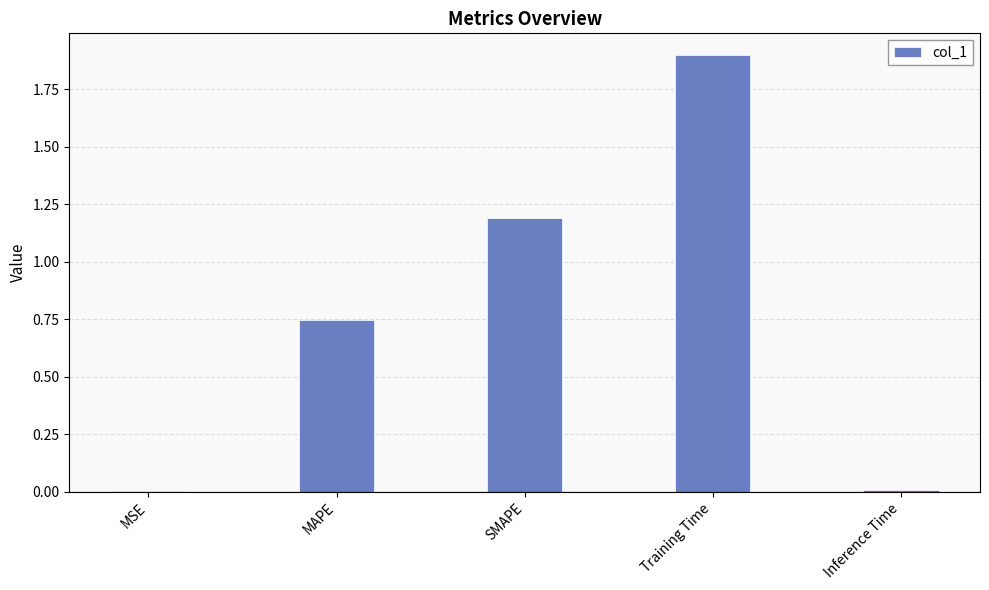

What is the maximum value shown in the chart?

1.9